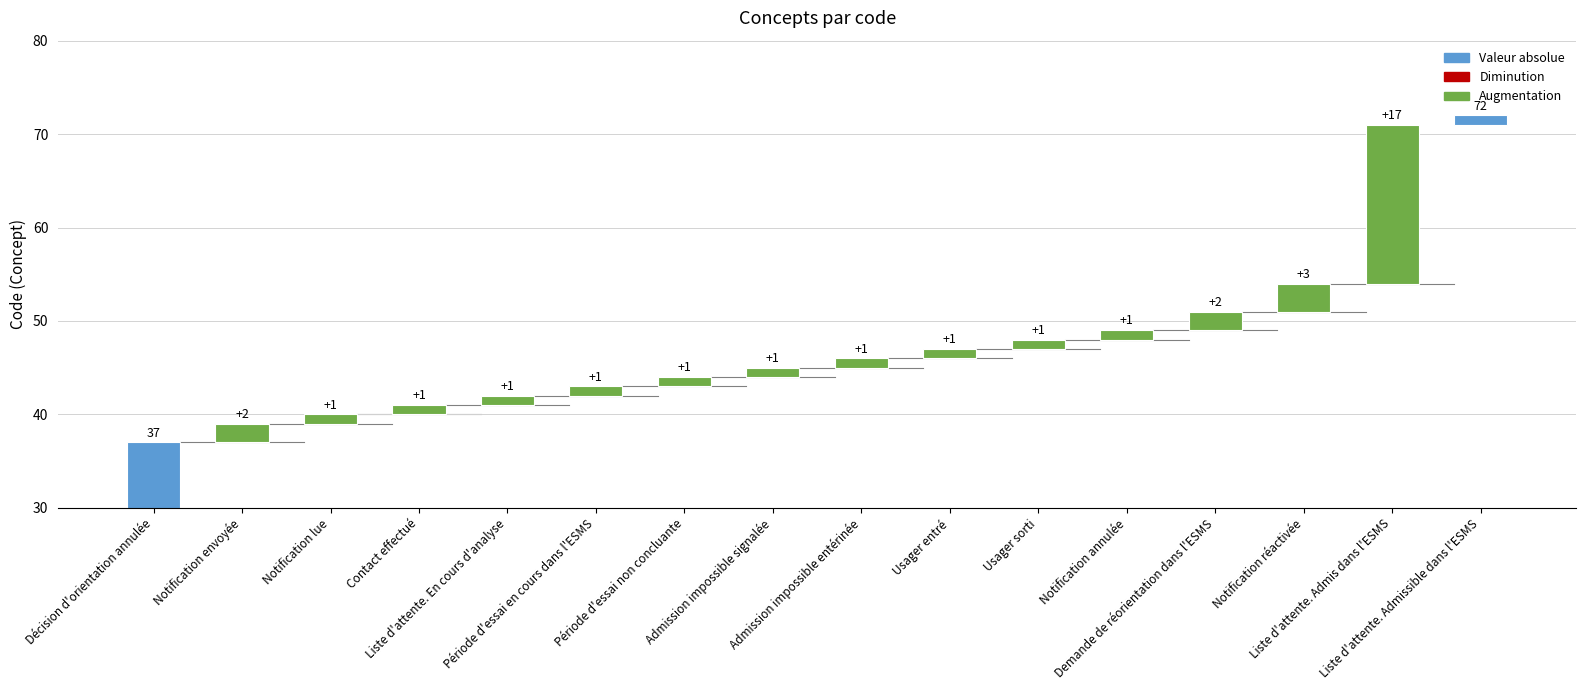

Which has a higher value, Décision d'orientation annulée or Liste d'attente. En cours d'analyse?

Décision d'orientation annulée